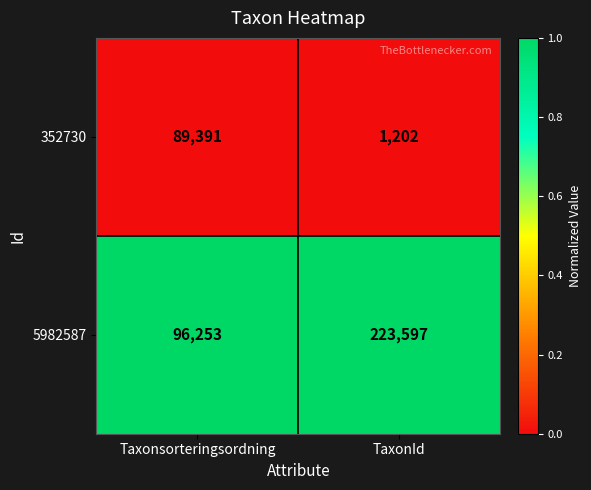

Which series has the largest total across all categories?

5982587